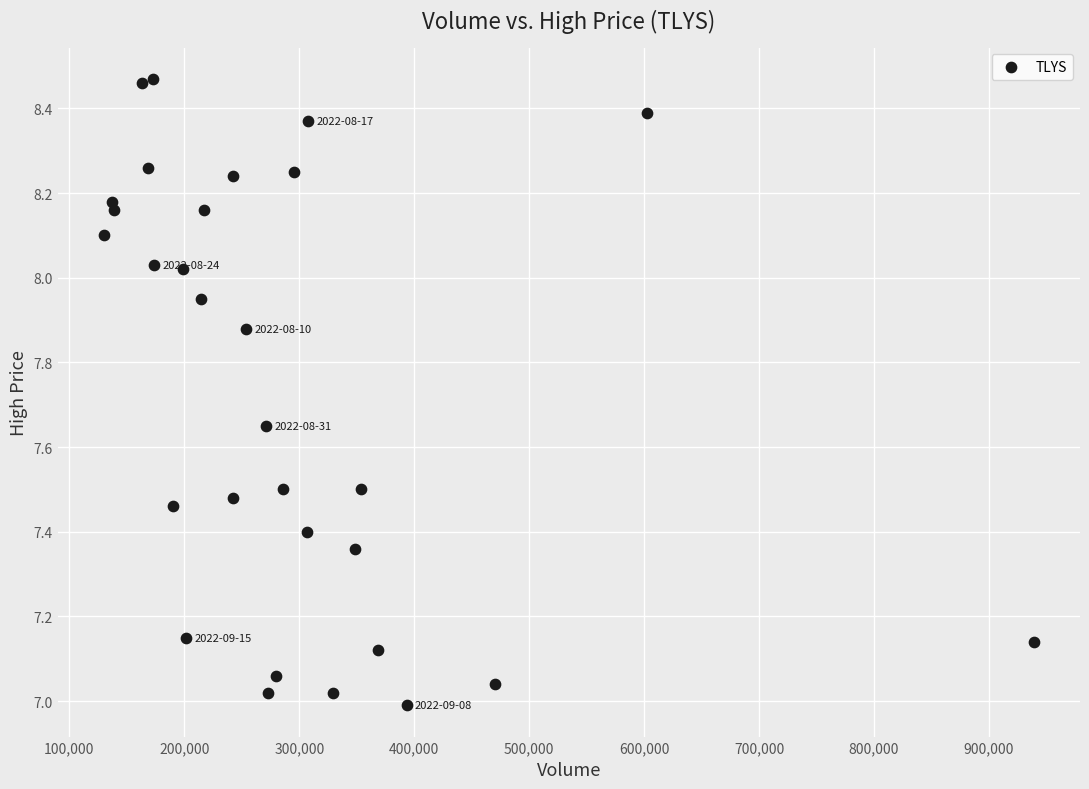

What is the range of Y values (max minus min)?

1.5